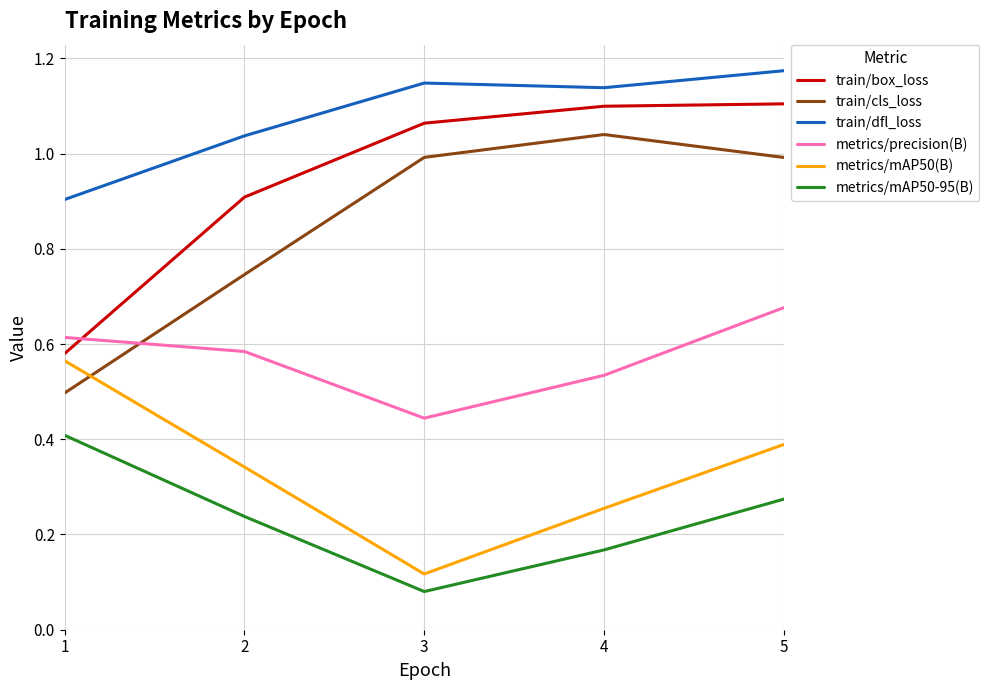

Rank the series by their maximum value, from highest to lowest.

train/dfl_loss, train/box_loss, train/cls_loss, metrics/precision(B), metrics/mAP50(B), metrics/mAP50-95(B)